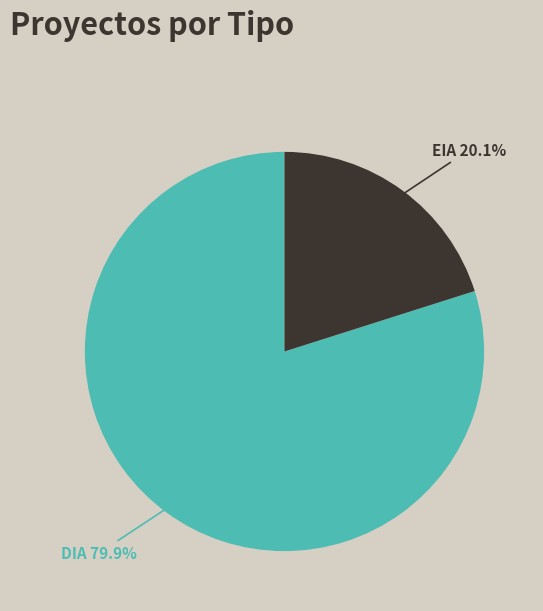

What is the ratio of the value at DIA to the value at EIA?

4.0